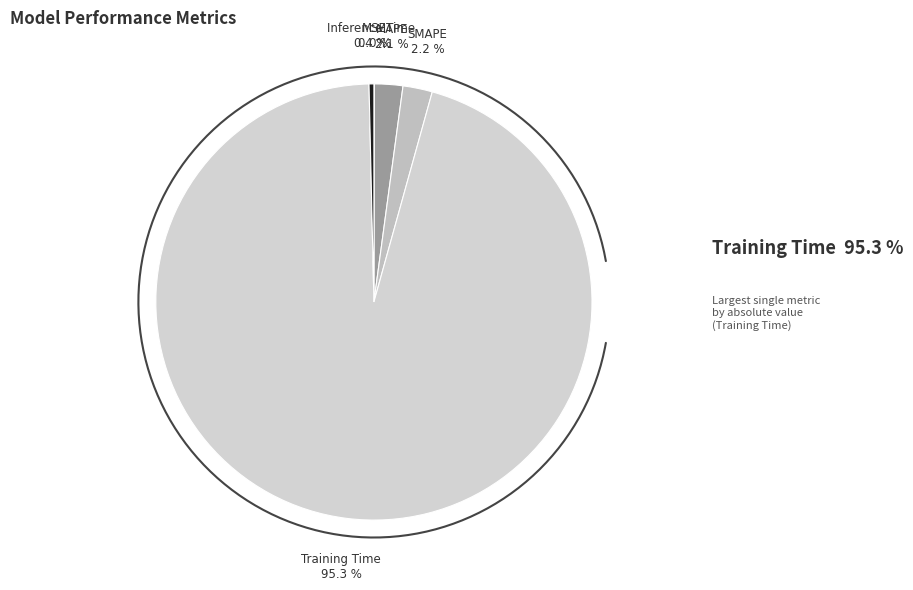

To the nearest percent, what is the average slice percentage?

20%